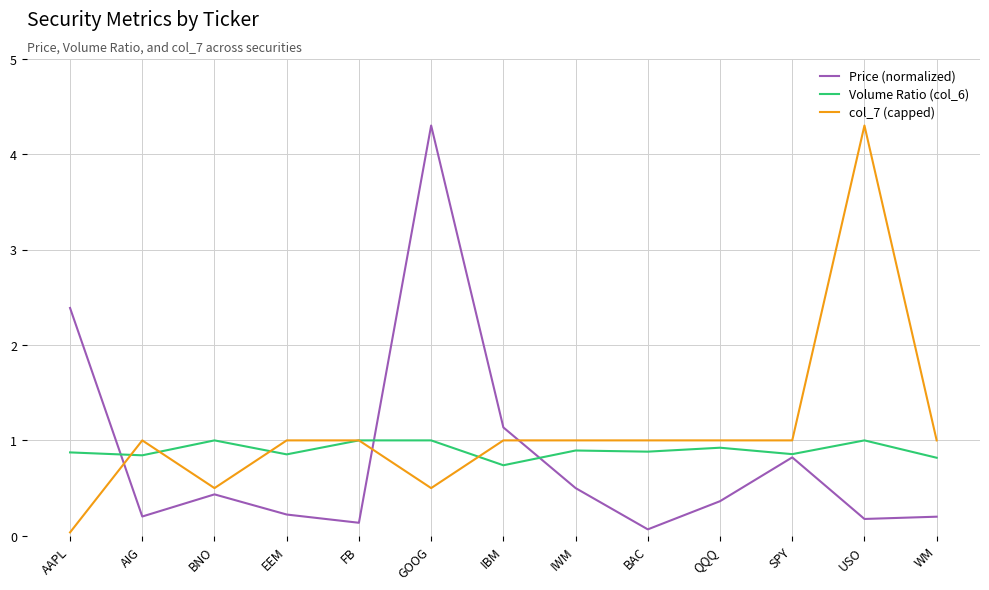

What position from the left is EEM?

4